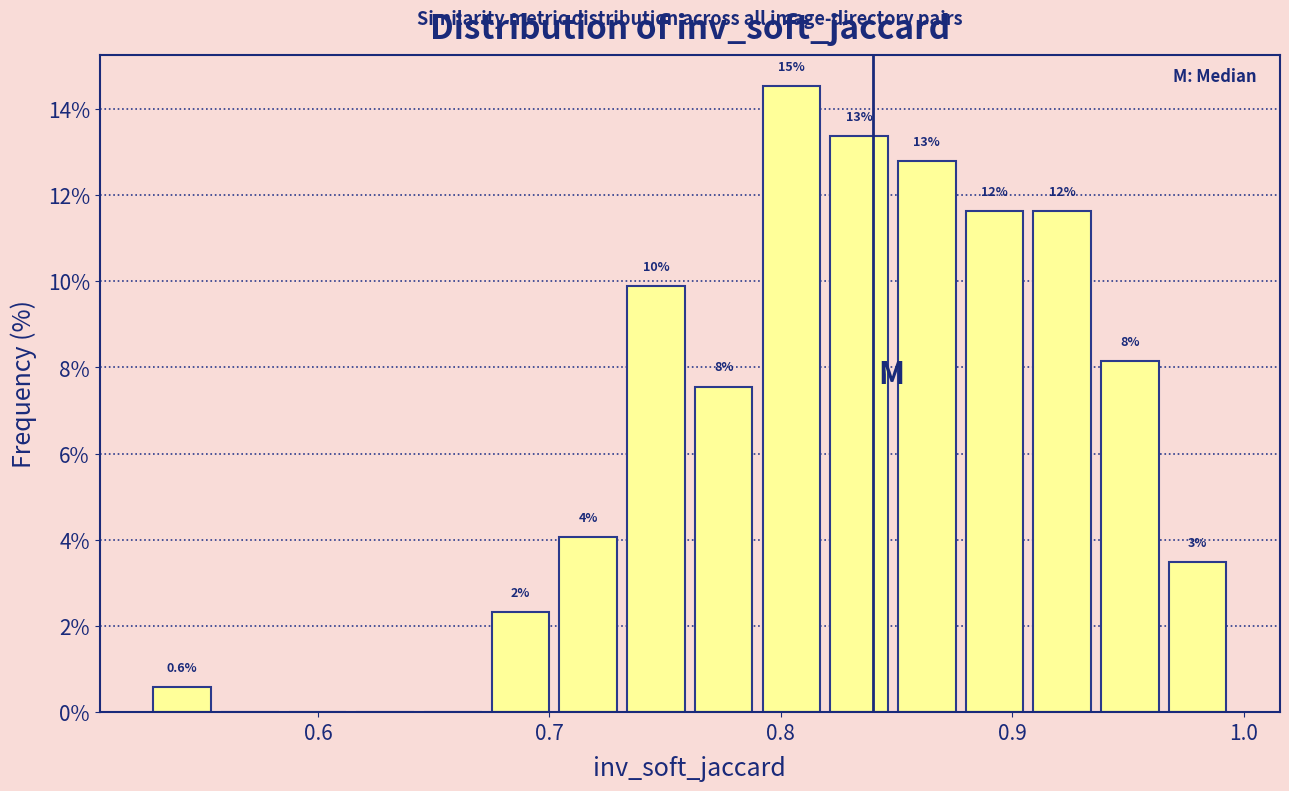

Read against the x-axis, roughly where is the centre of the tallest bar?

0.80